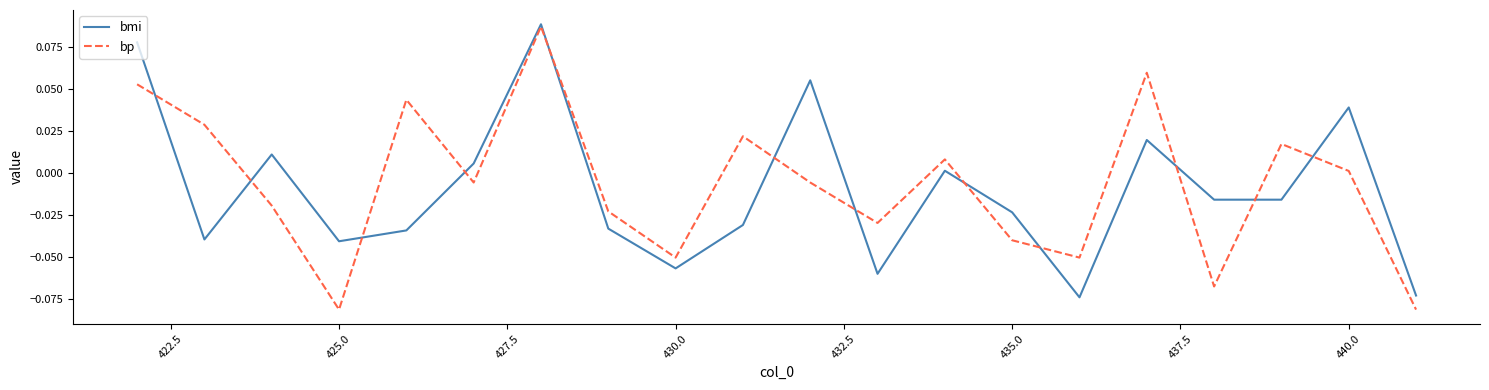

How many values in the bmi series exceed 0?

8